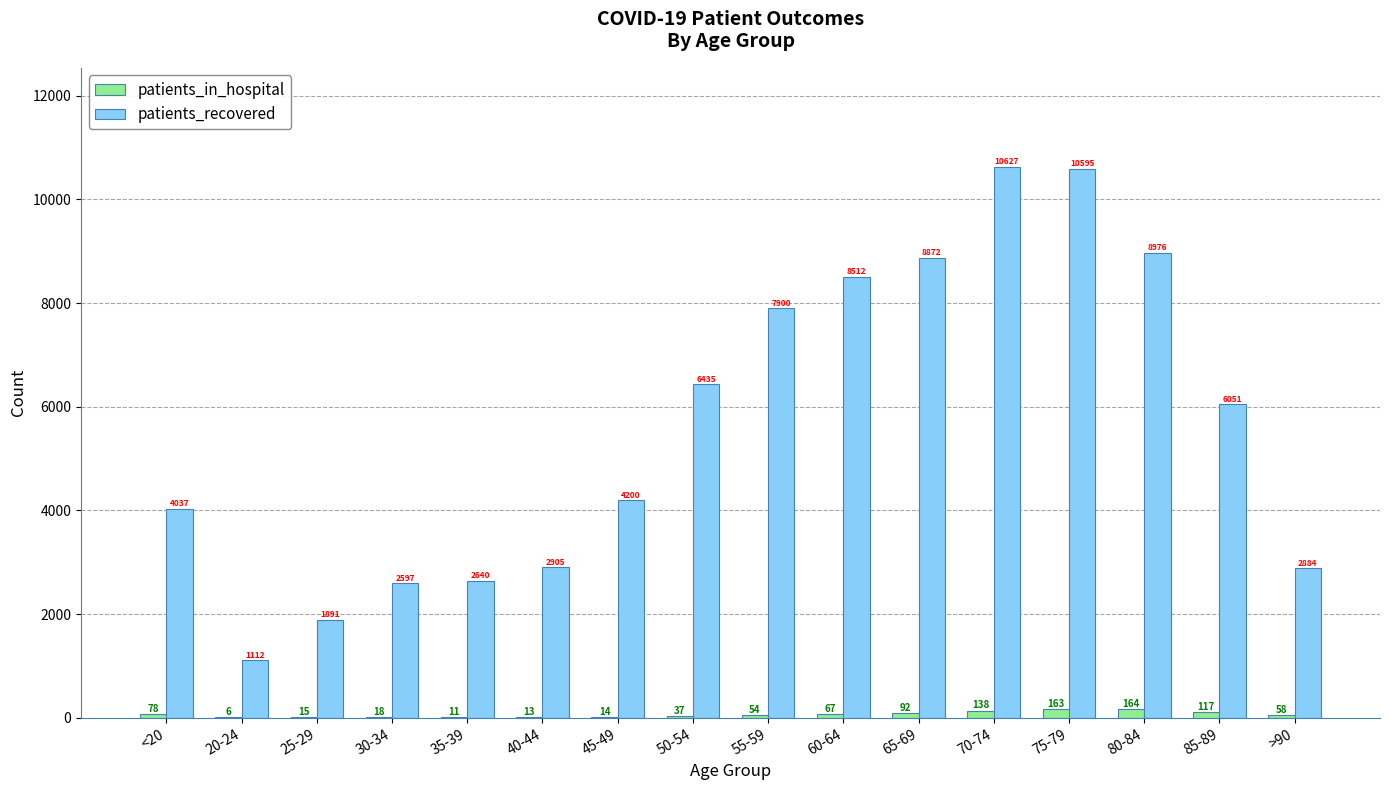

Between 40-44 and 75-79, which series saw the biggest shift?

patients_recovered